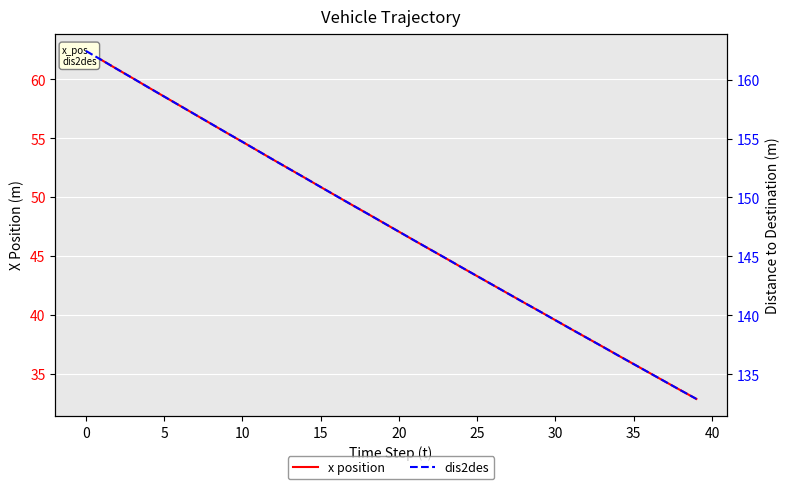

What is the difference between the dis2des values at 25 and 14?

8.3